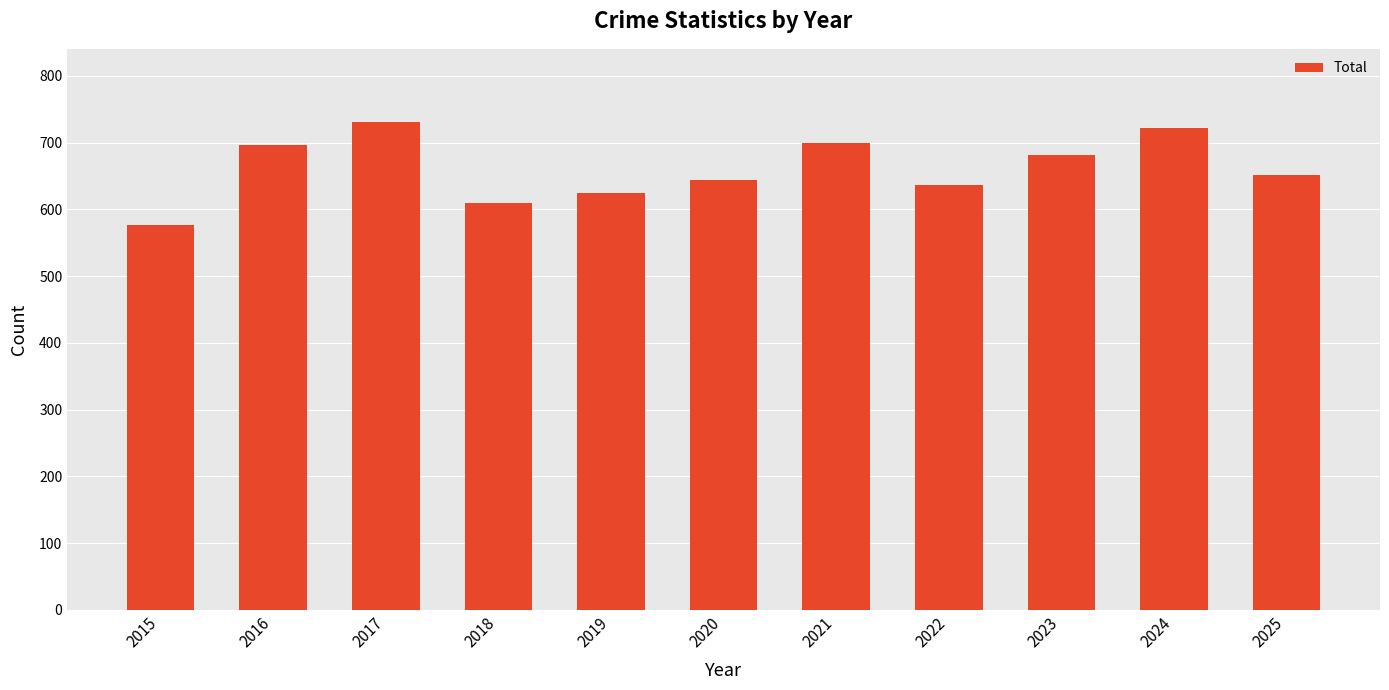

What is the change in value from 2023 to 2024?

+40